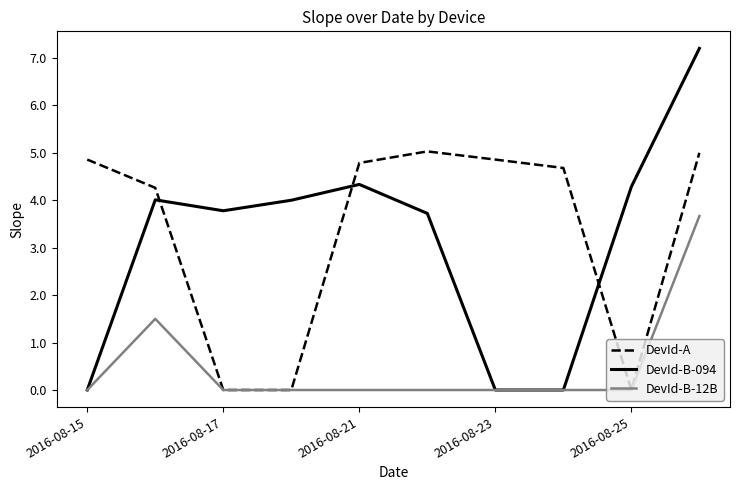

What is the difference between the maximum and minimum values in the DevId-B-094 series?

7.2